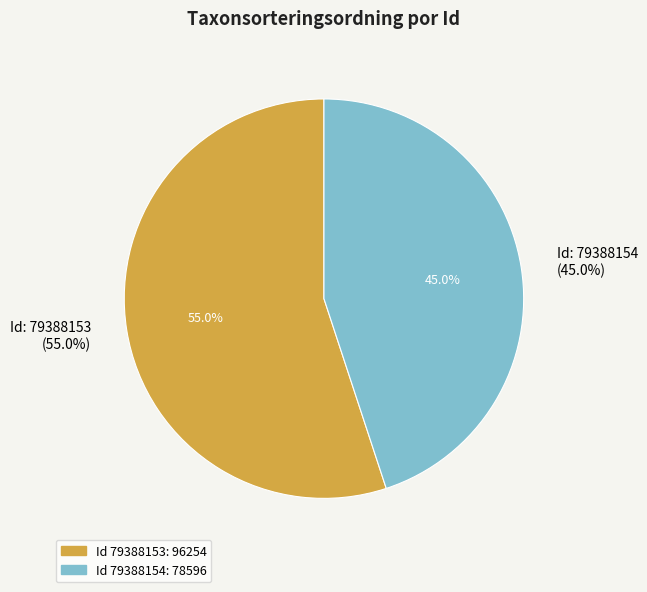

To the nearest percent, what is the average slice percentage?

50%